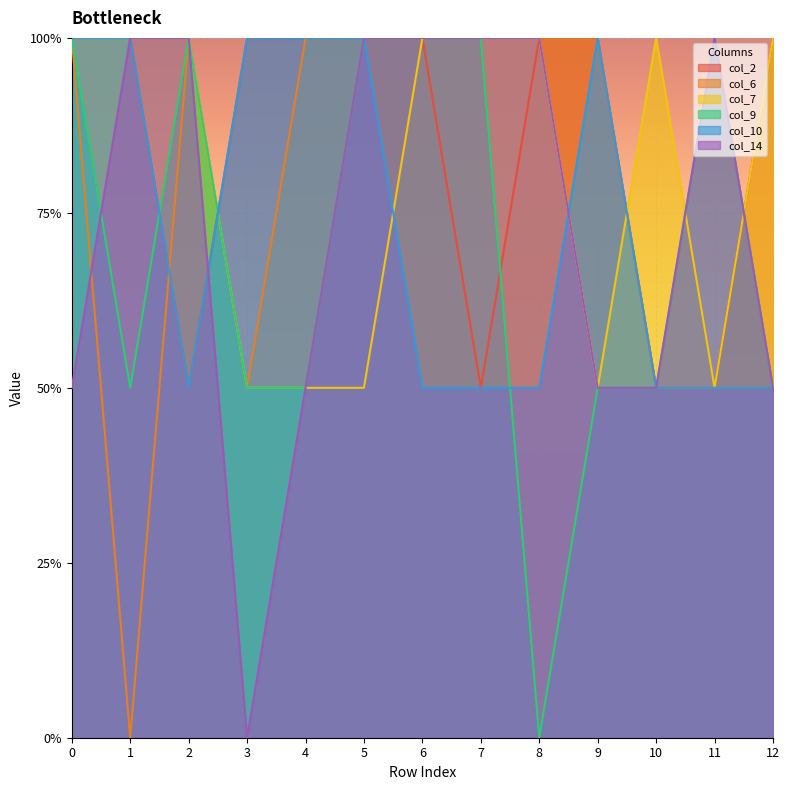

Is it true that col_6 equals 1.0 at 5?

True